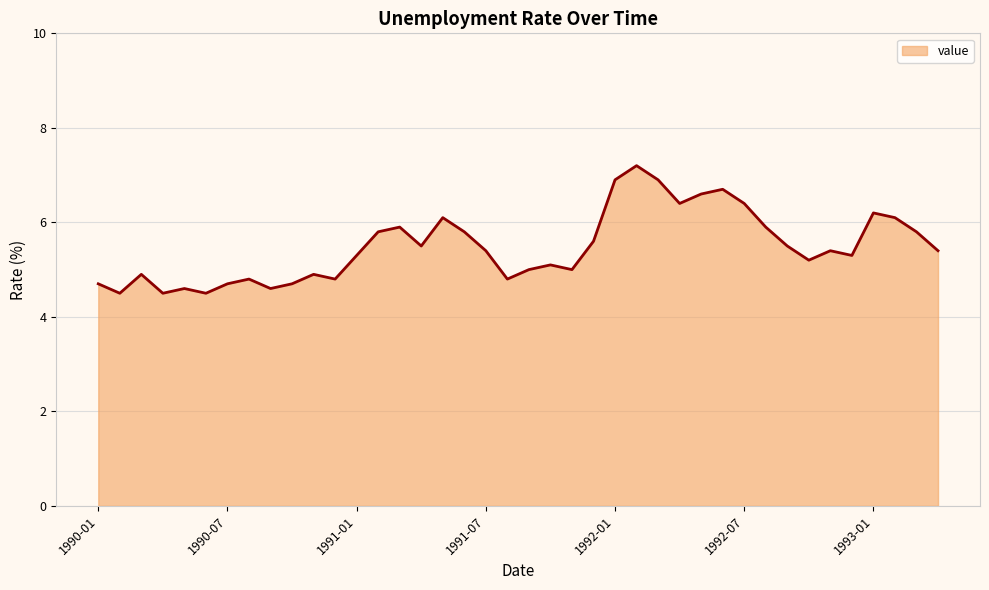

What is the maximum value shown in the chart?

7.2